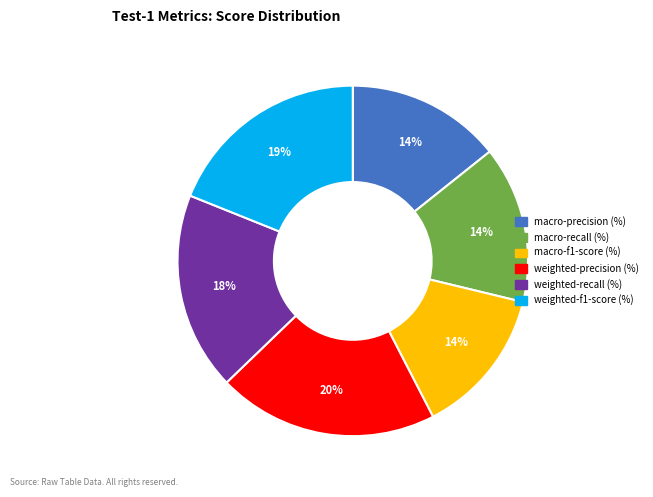

Between macro-f1-score (%) and weighted-precision (%), which is larger?

weighted-precision (%)